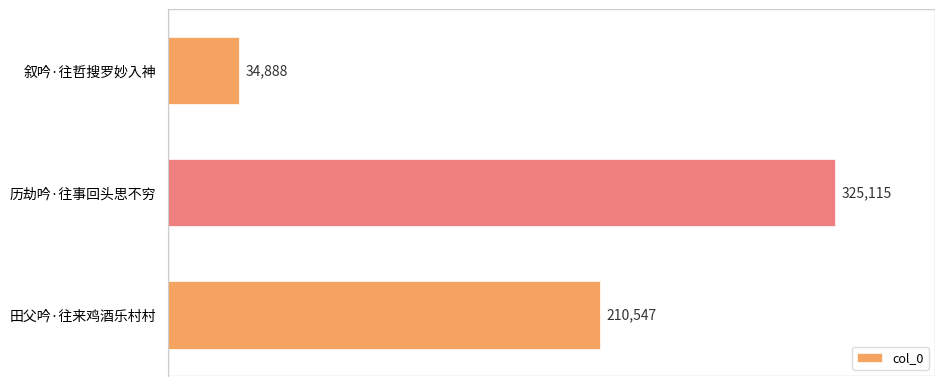

Read the value at 叙吟·往哲搜罗妙入神, to the nearest 50.

34900